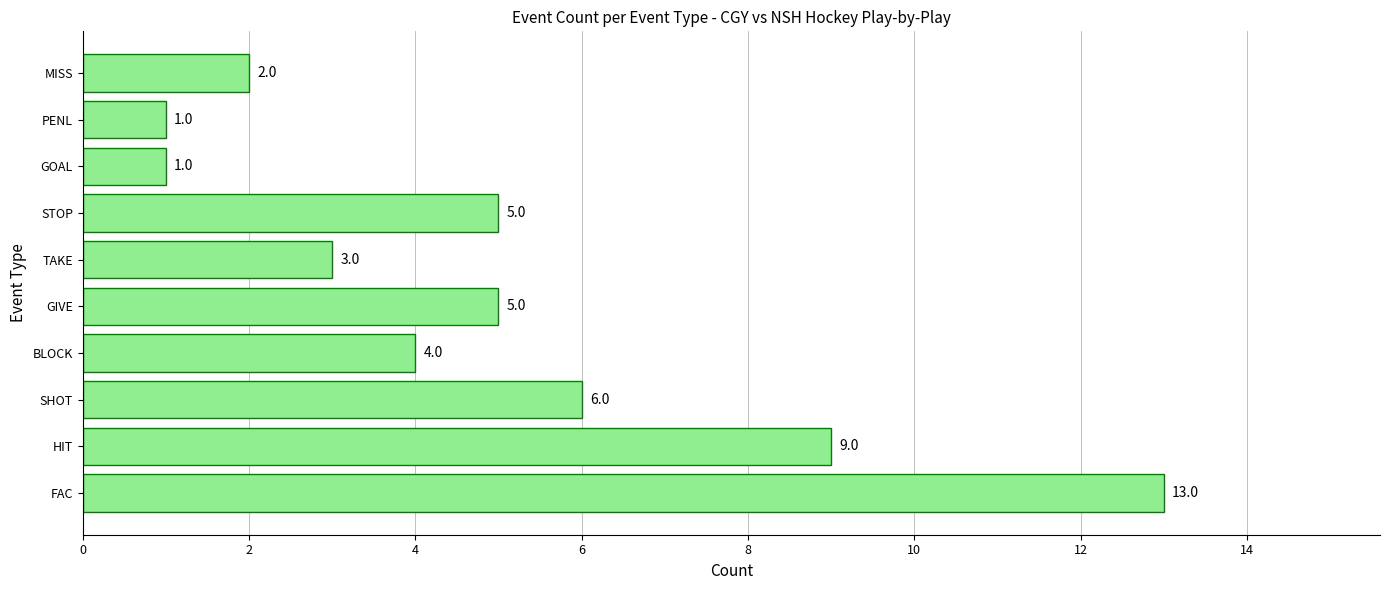

Read the value at HIT.

9